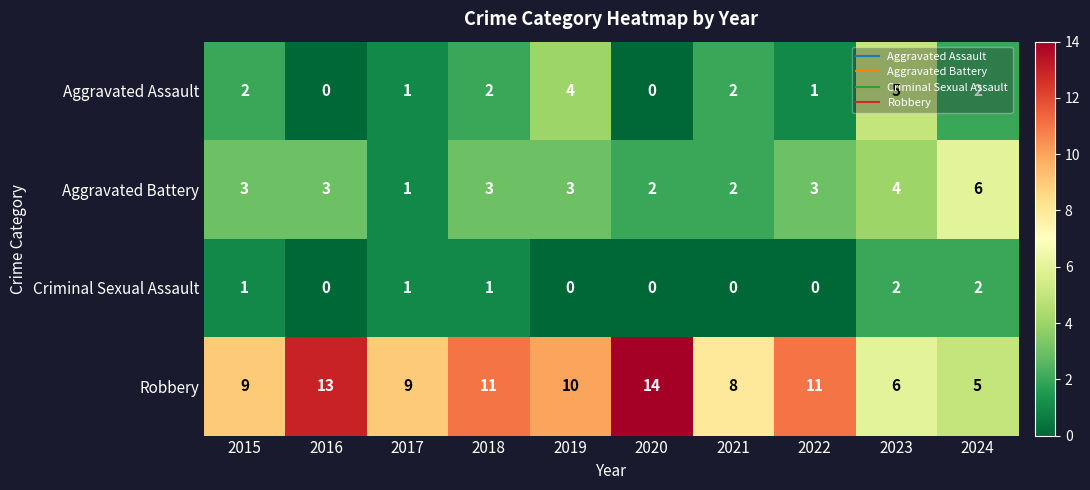

What is the difference between the second highest and minimum values in the Aggravated Assault series?

4